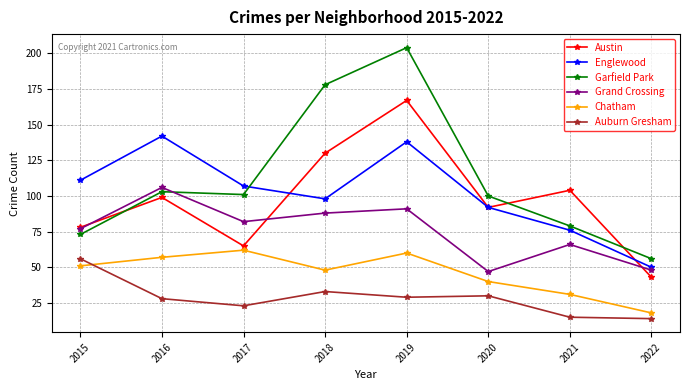

What is the approximate value of Chatham at 2019, to the nearest 10?

60